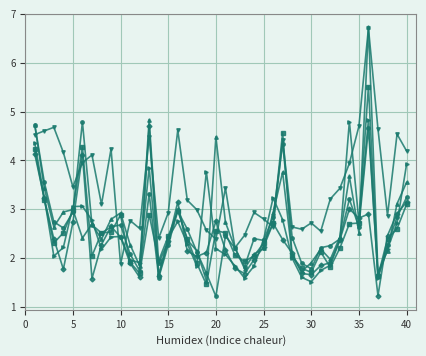

What is the minimum value shown in the chart?

1.2